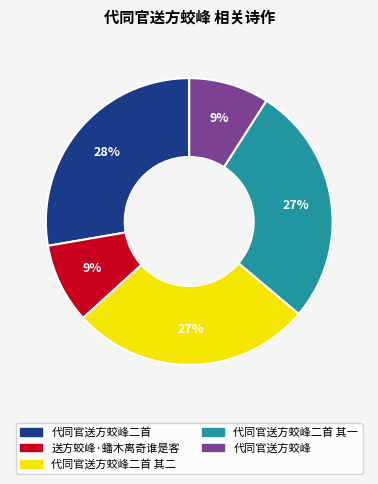

How many slices are in this pie chart?

5